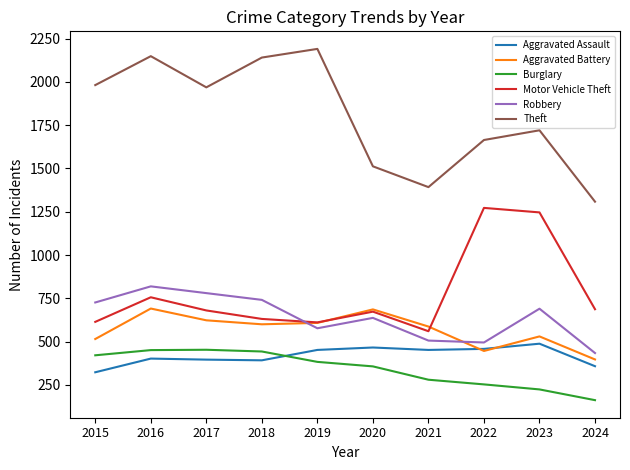

Where is the first local maximum for Robbery?

2016